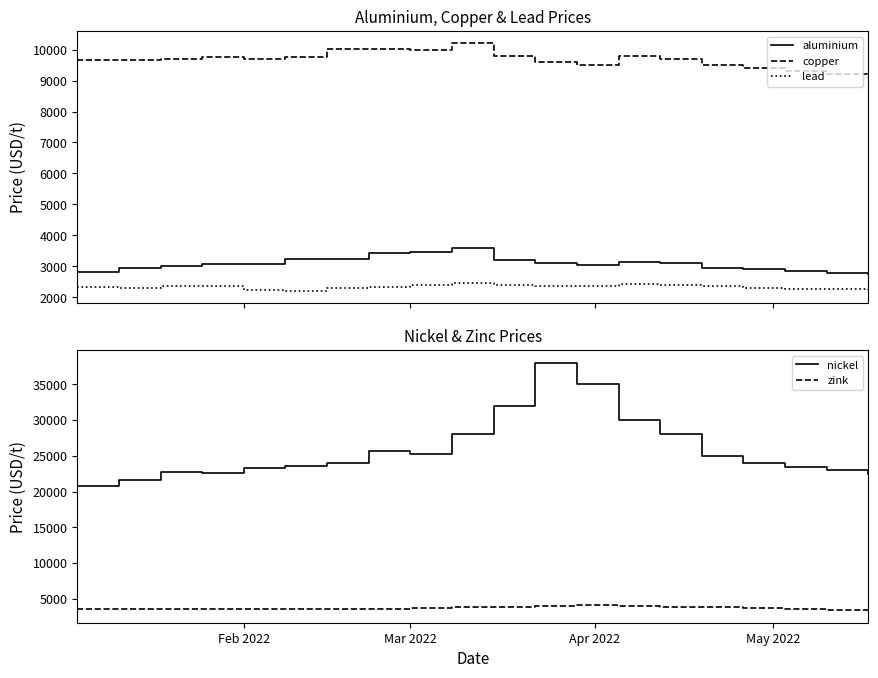

What is the lowest value of the lead series?

2204.0